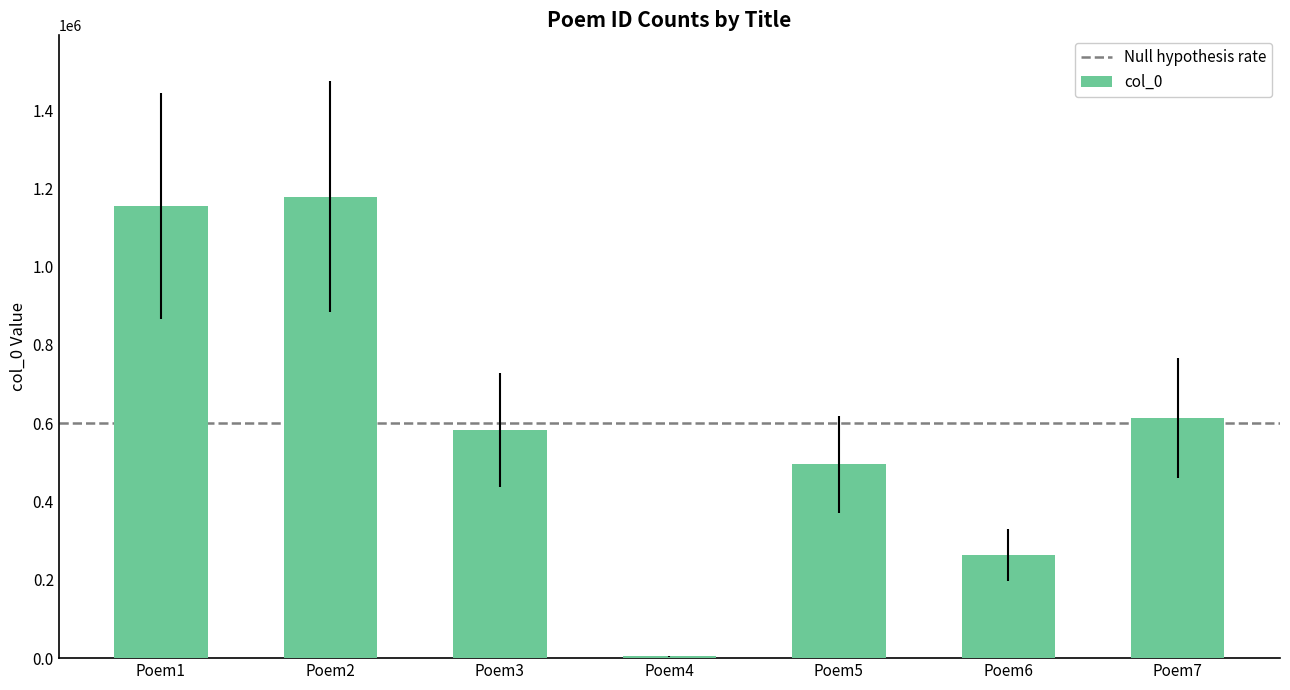

What is the greatest value displayed?

1178477